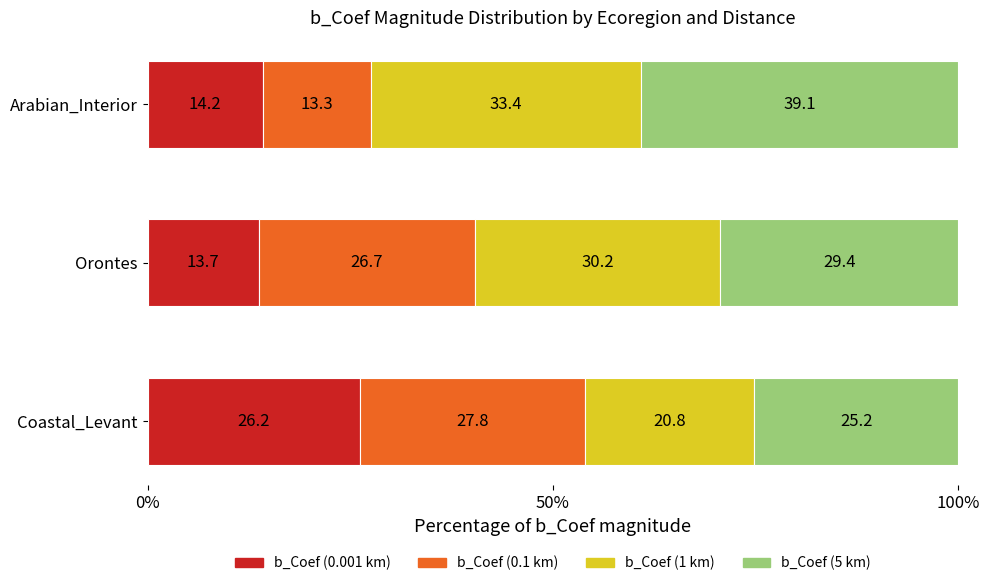

What is the difference between the maximum and second lowest values in the b_Coef (0.001 km) series?

12.0